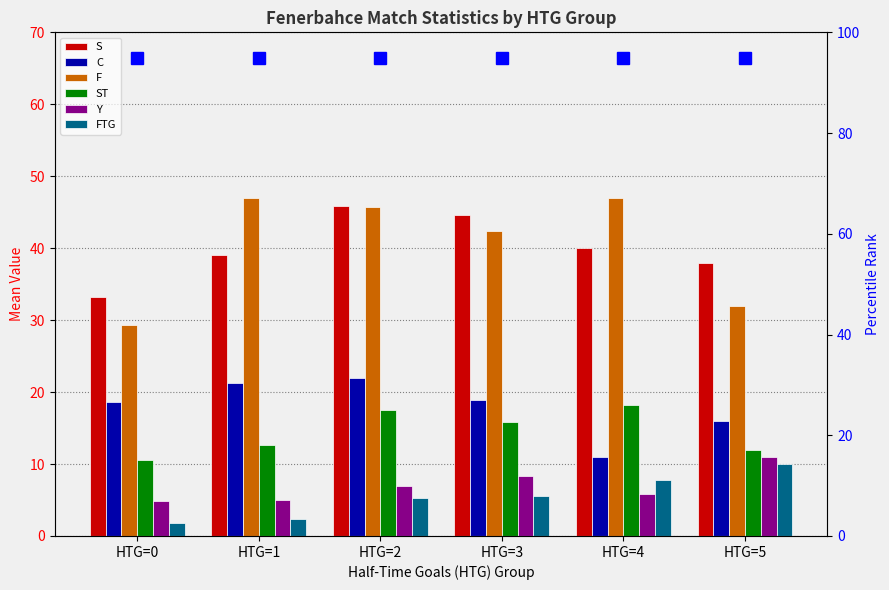

Reading left to right, extract all data points from this chart.

S: HTG=0=33.2	HTG=1=39.0	HTG=2=45.8	HTG=3=44.7	HTG=4=40.0	HTG=5=38.0
C: HTG=0=18.7	HTG=1=21.3	HTG=2=22.0	HTG=3=18.9	HTG=4=11.0	HTG=5=16.0
F: HTG=0=29.3	HTG=1=47.0	HTG=2=45.7	HTG=3=42.3	HTG=4=47.0	HTG=5=32.0
ST: HTG=0=10.5	HTG=1=12.7	HTG=2=17.5	HTG=3=15.9	HTG=4=18.2	HTG=5=12.0
Y: HTG=0=4.8	HTG=1=5.0	HTG=2=7.0	HTG=3=8.3	HTG=4=5.8	HTG=5=11.0
FTG: HTG=0=1.8	HTG=1=2.3	HTG=2=5.3	HTG=3=5.6	HTG=4=7.8	HTG=5=10.0